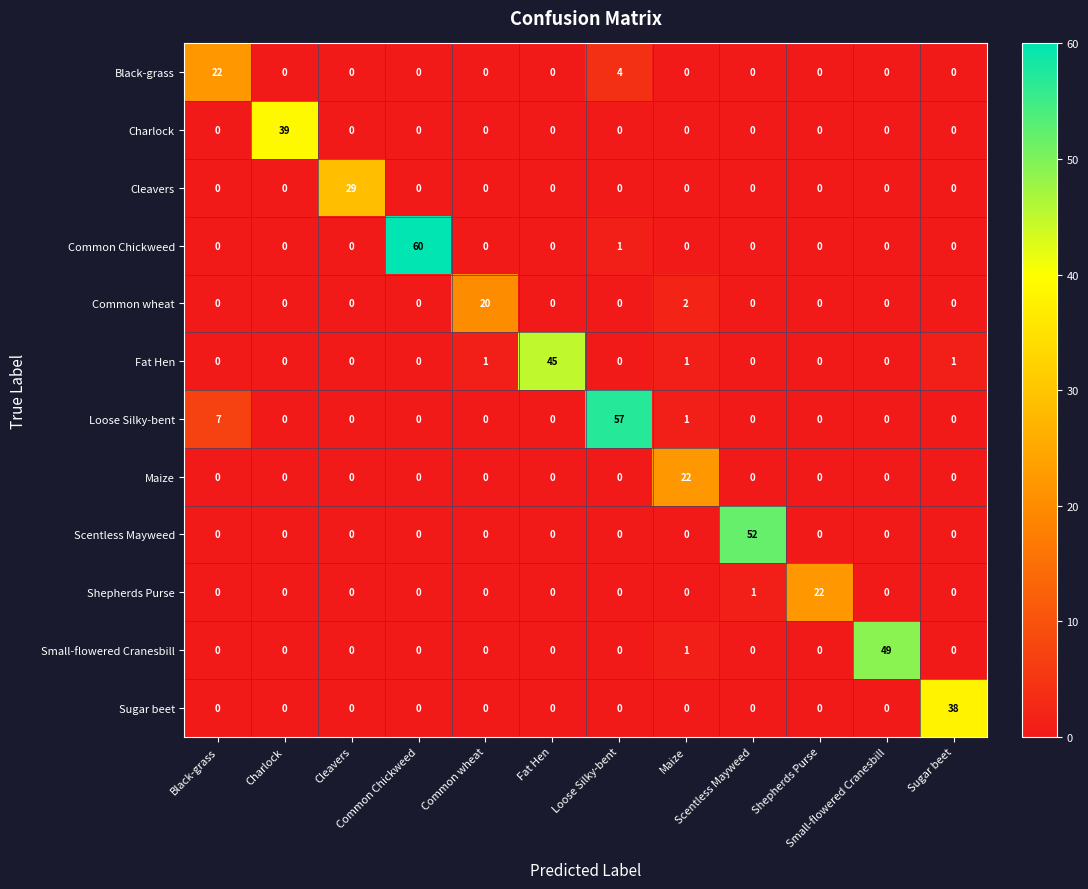

At how many categories does at least one series exceed 44?

5